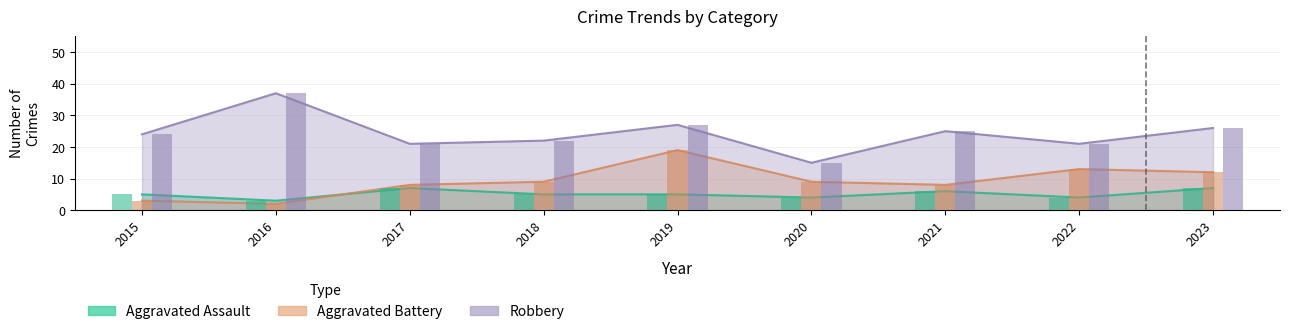

Where is Aggravated Assault nearest to the value 5?

2015